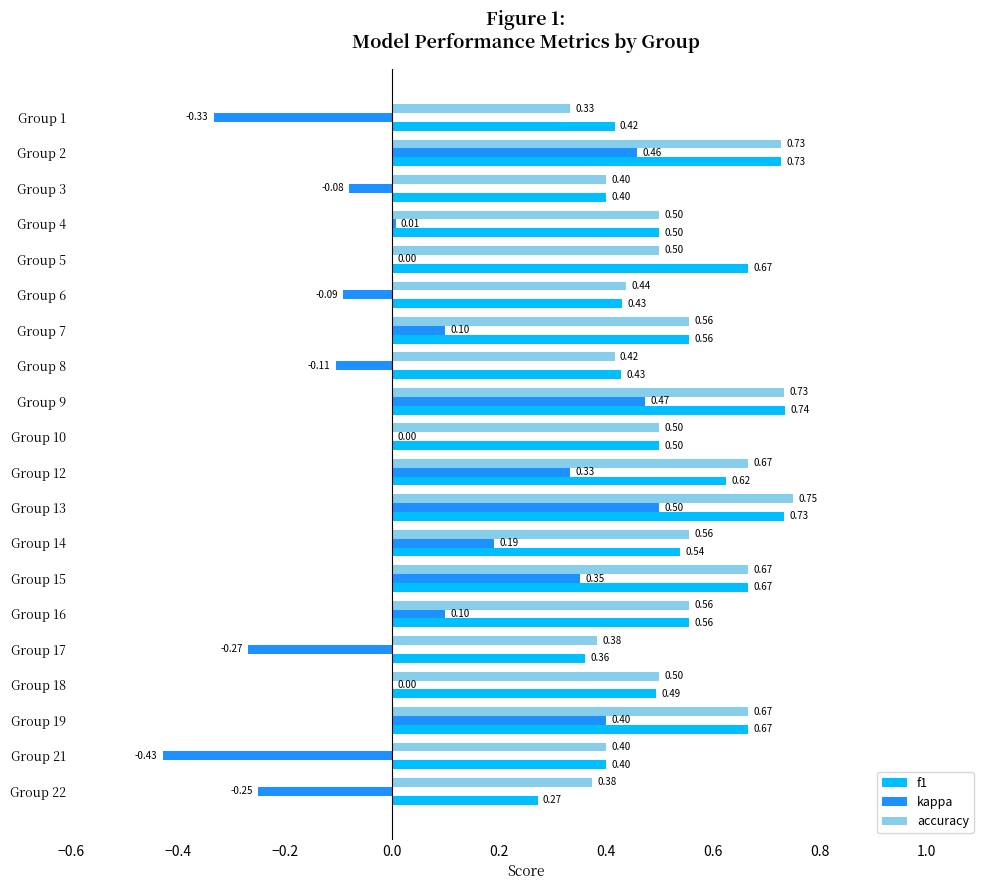

Which series has the largest total across all categories?

f1